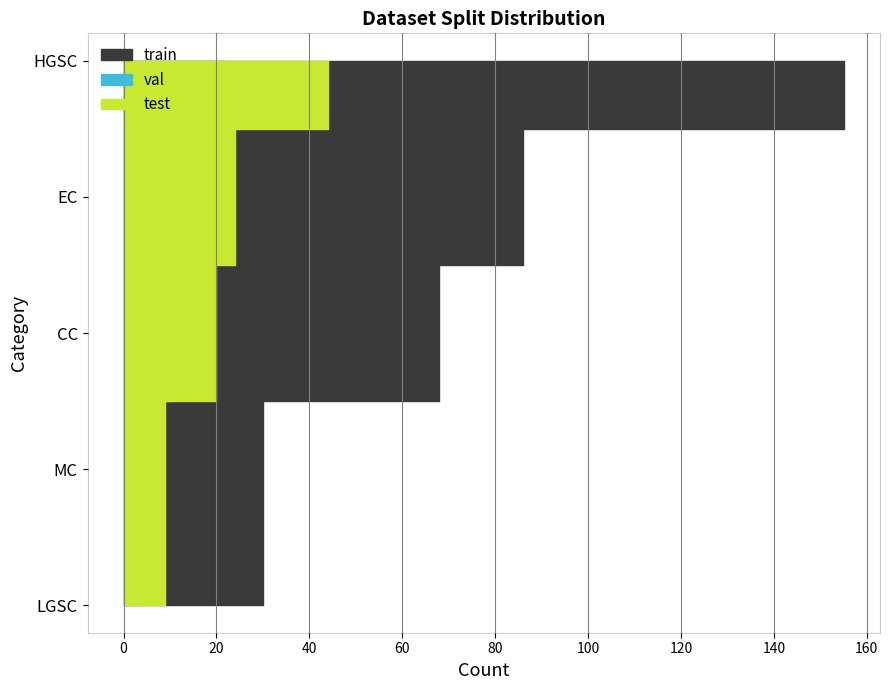

Reading right to left, what are all the values shown in this chart?

train: 30	86	30	155	68
val: 4	12	4	22	10
test: 9	24	9	44	20